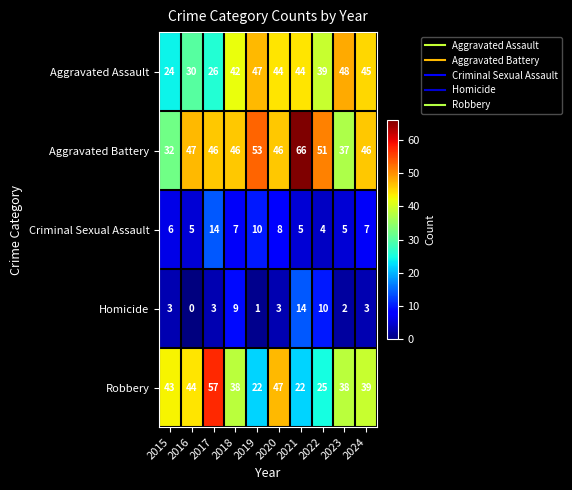

The Criminal Sexual Assault series shows 5 at 2016. True or false?

True